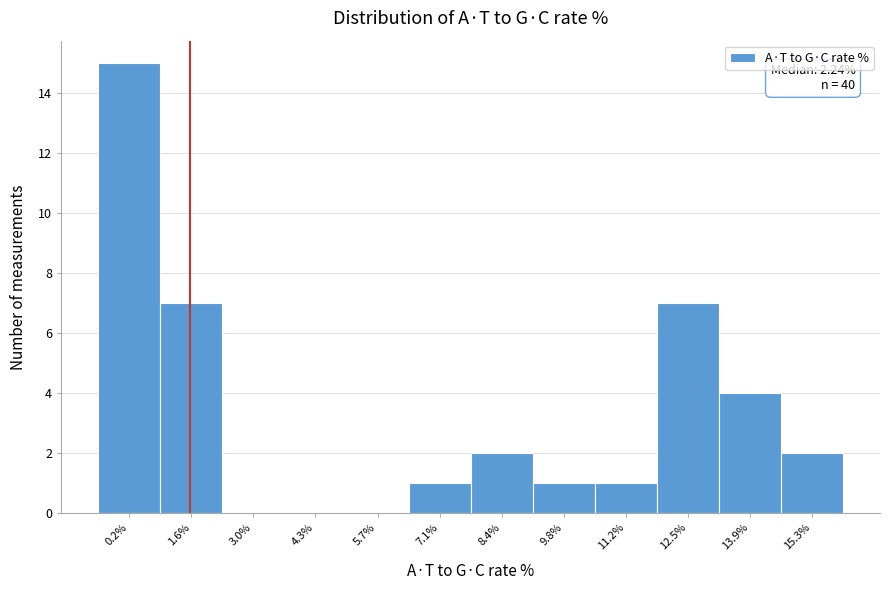

Reading left to right, list all the values displayed in this chart.

0.2%=15	1.6%=7	3.0%=0	4.3%=0	5.7%=0	7.1%=1	8.4%=2	9.8%=1	11.2%=1	12.5%=7	13.9%=4	15.3%=2